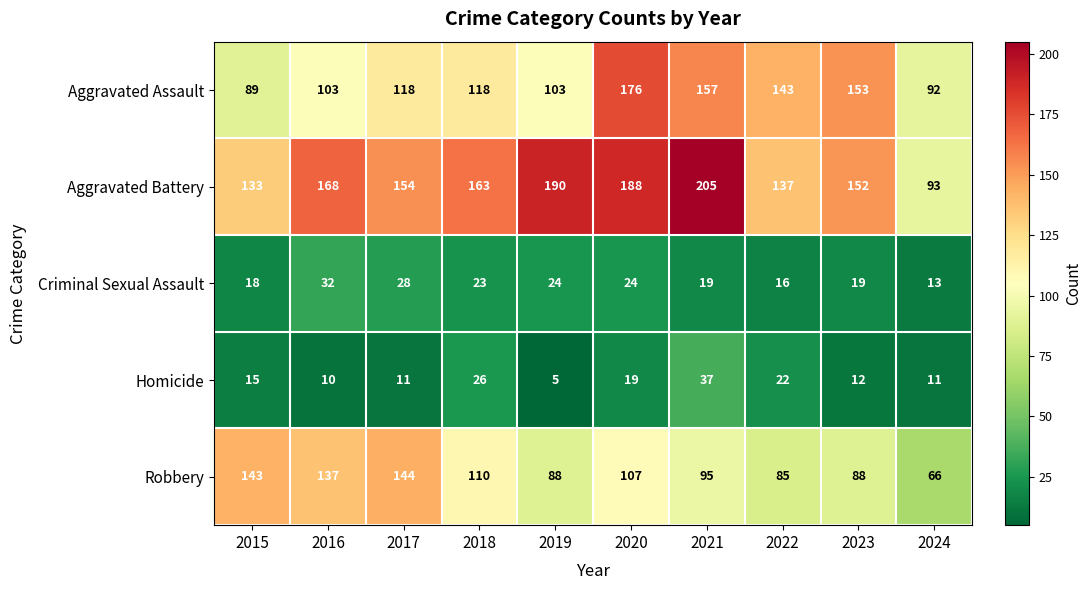

Which series has the largest total across all categories?

Aggravated Battery